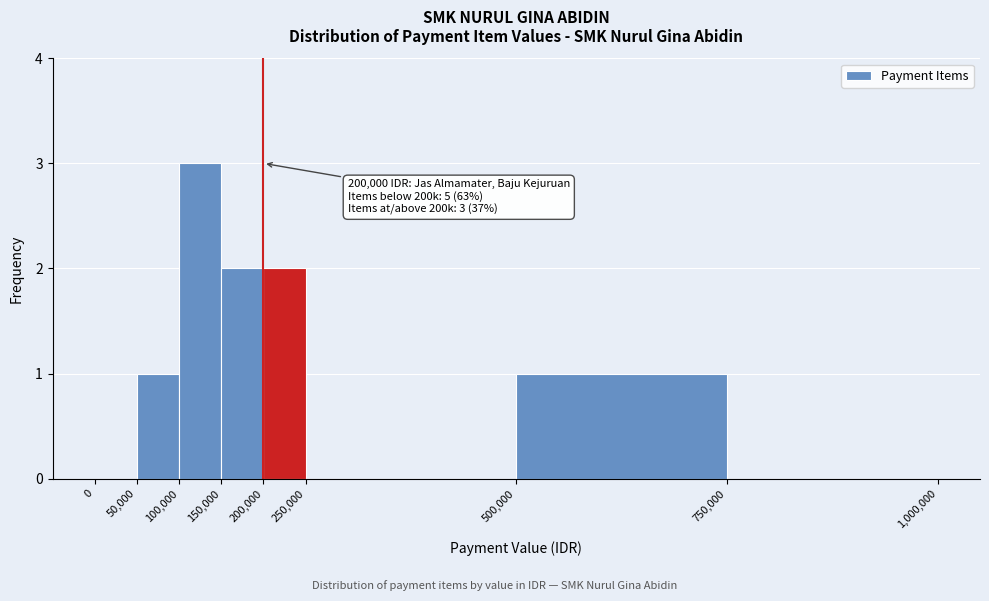

Which range on the x-axis has the tallest bar?

100,000 to 150,000